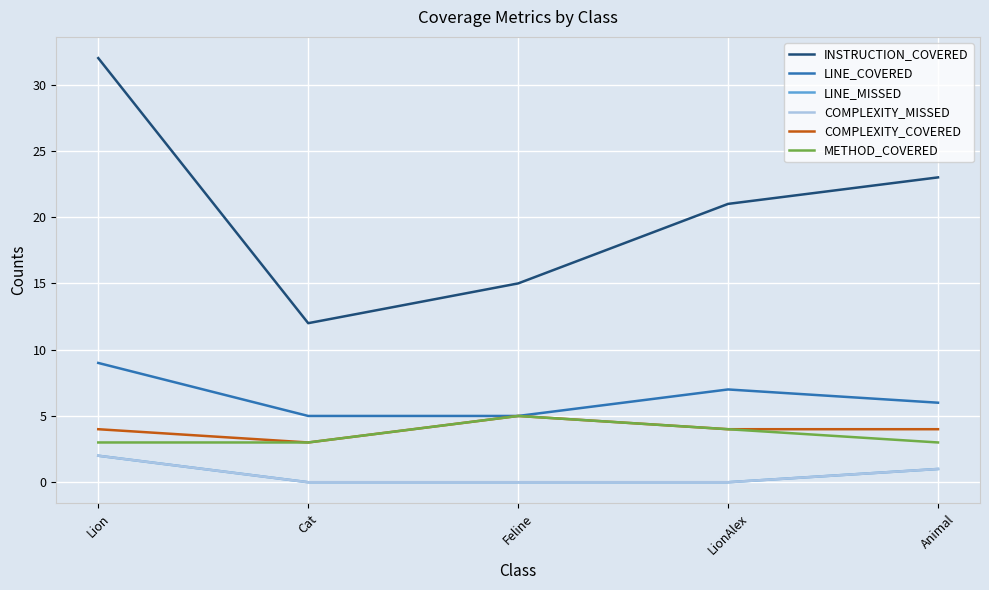

What is the value of the METHOD_COVERED point at the 2nd from the left?

3